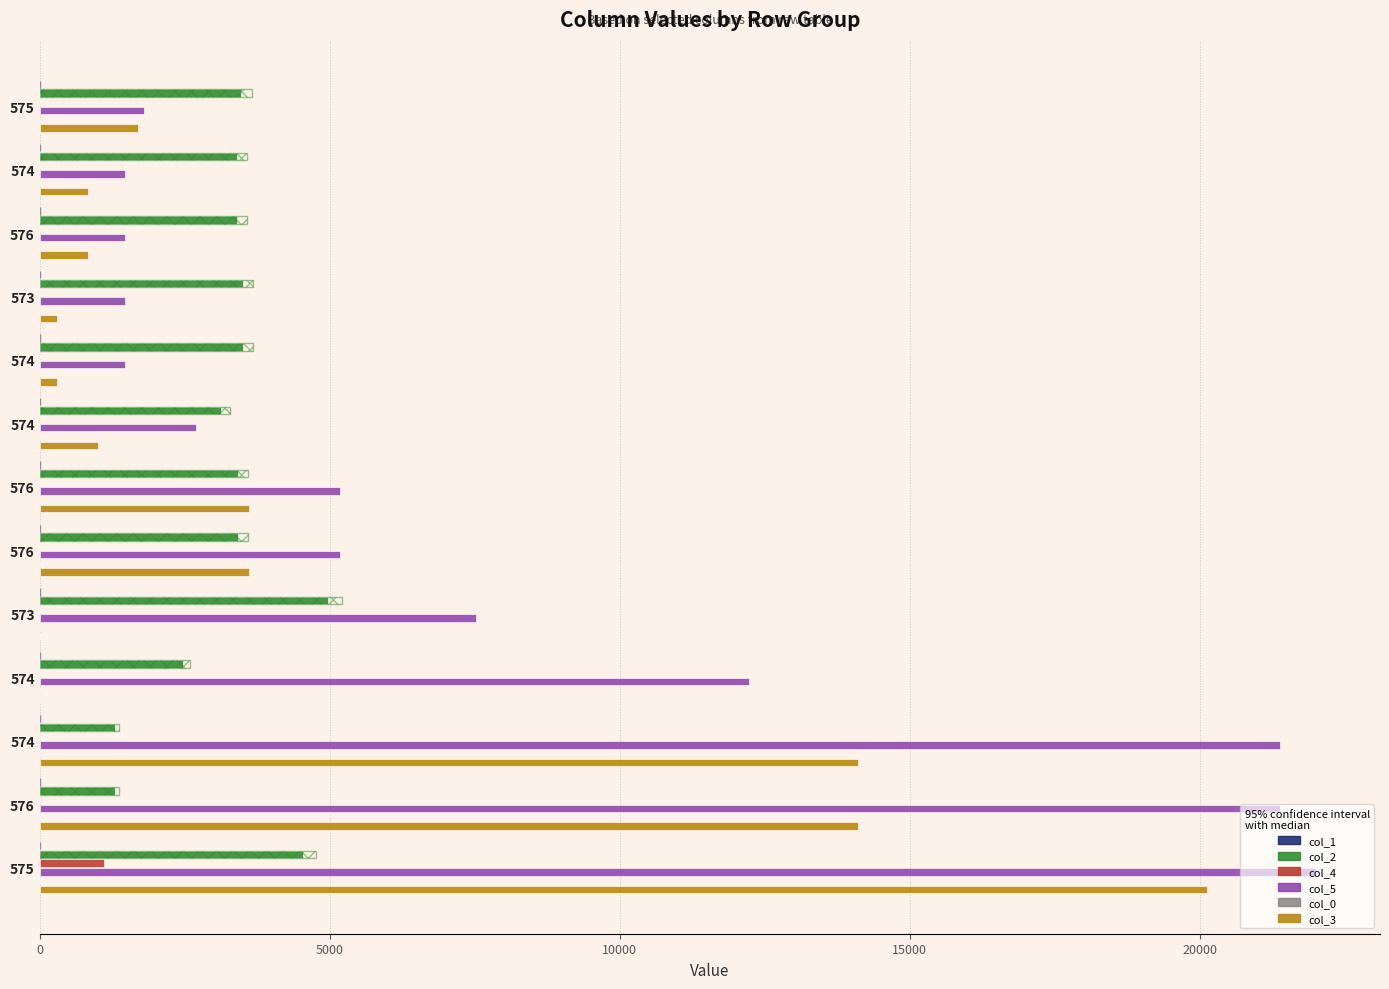

How many data points in col_5 are above 5174?

5